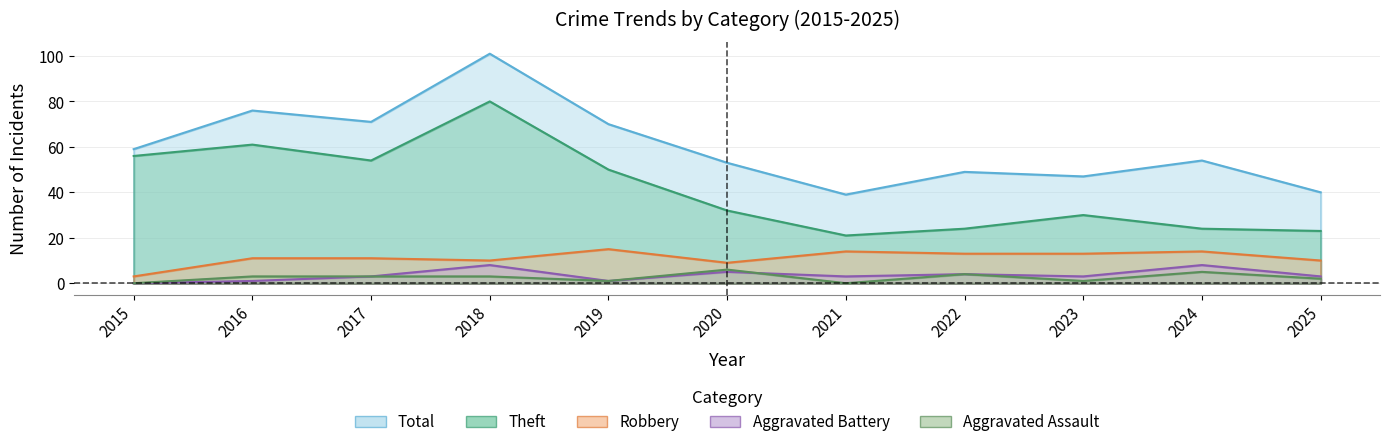

Reading left to right, transcribe all the data shown in this chart.

Robbery: 3	11	11	10	15	9	14	13	13	14	10
Theft: 56	61	54	80	50	32	21	24	30	24	23
Aggravated Assault: 0	3	3	3	1	6	0	4	1	5	2
Aggravated Battery: 0	1	3	8	1	5	3	4	3	8	3
Total: 59	76	71	101	70	53	39	49	47	54	40